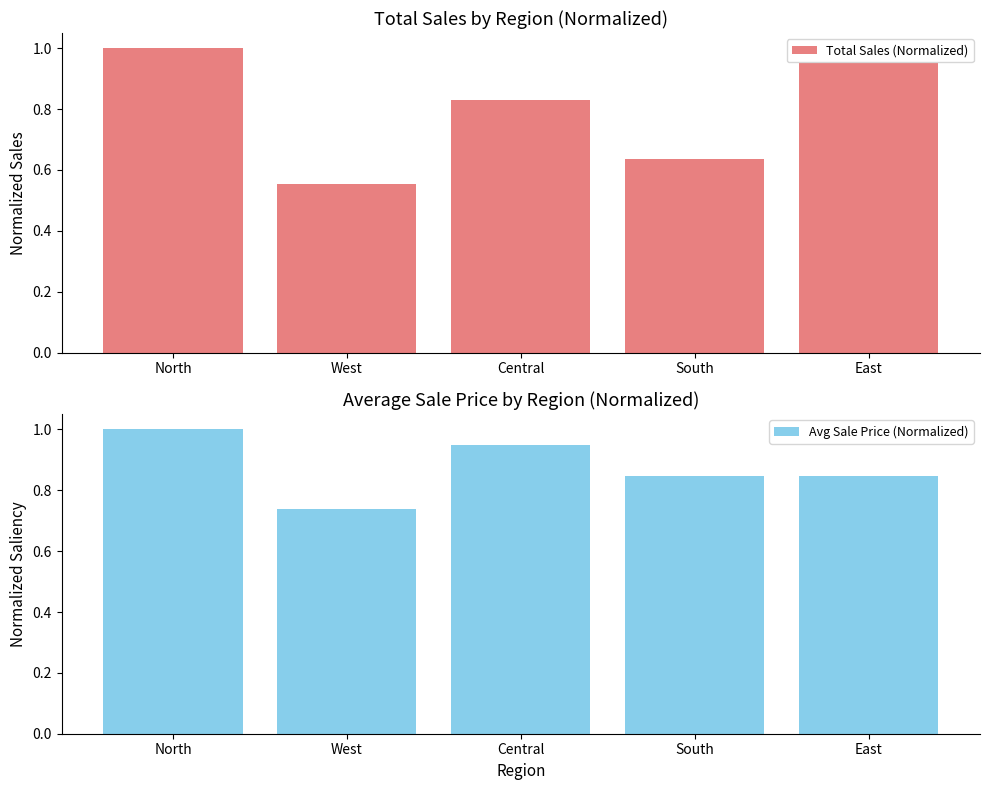

What position from the left is West?

2